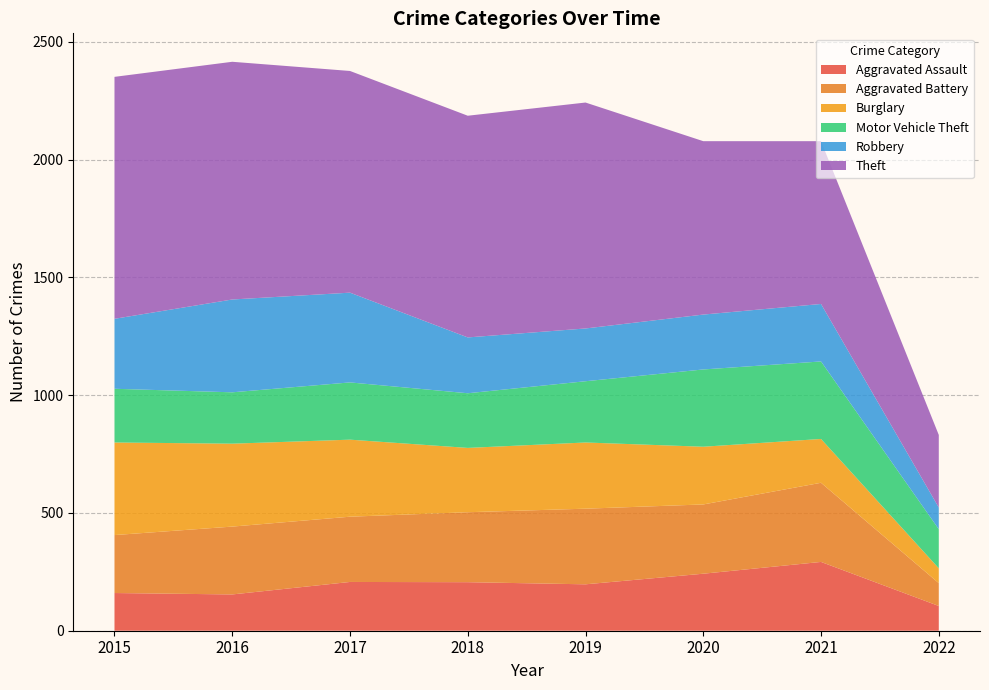

Reading right to left, list all the values displayed in this chart.

Aggravated Assault: 105	292	242	197	206	207	154	160
Aggravated Battery: 97	336	294	321	297	277	288	246
Burglary: 63	186	245	281	273	327	352	393
Motor Vehicle Theft: 166	329	328	260	232	243	218	228
Robbery: 92	244	233	224	237	381	394	297
Theft: 308	691	736	959	941	941	1009	1027